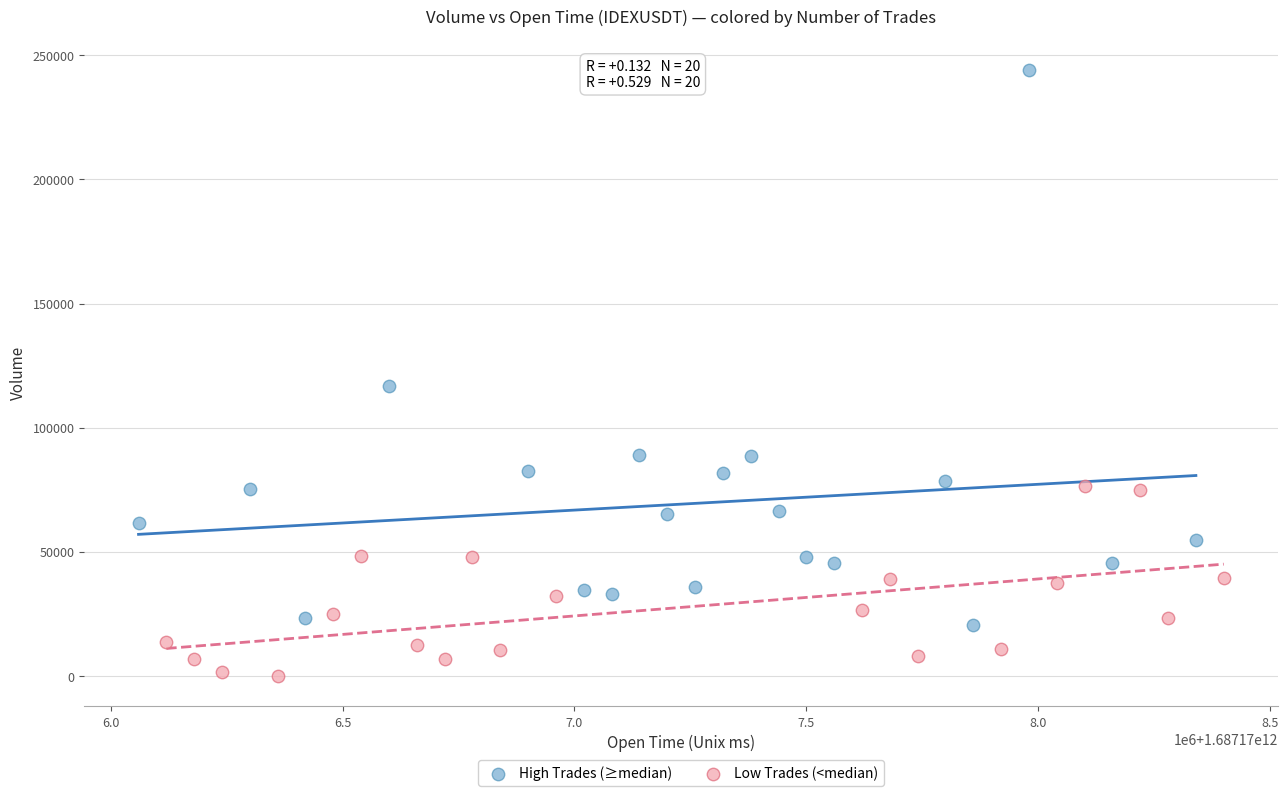

Which series reaches the maximum Y coordinate?

High Trades (≥median)